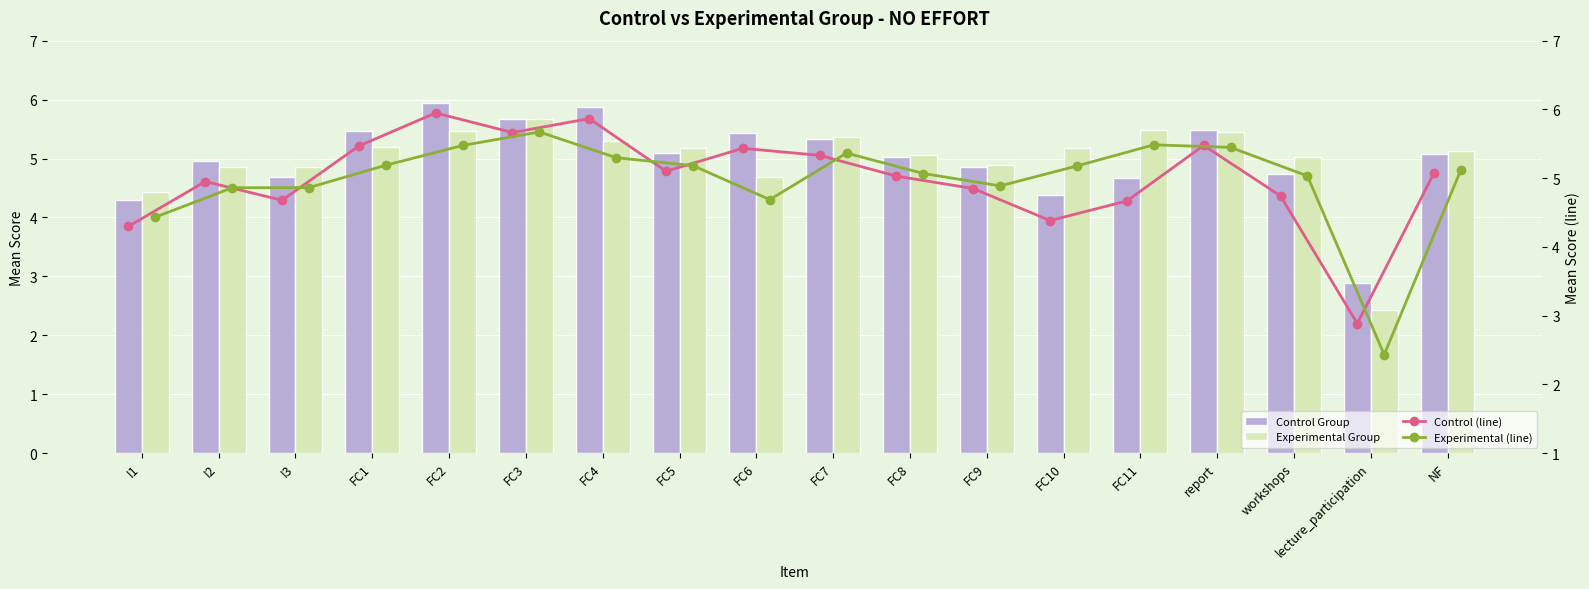

The value of Control Group (line) at lecture_participation is 2.9. True or false?

True